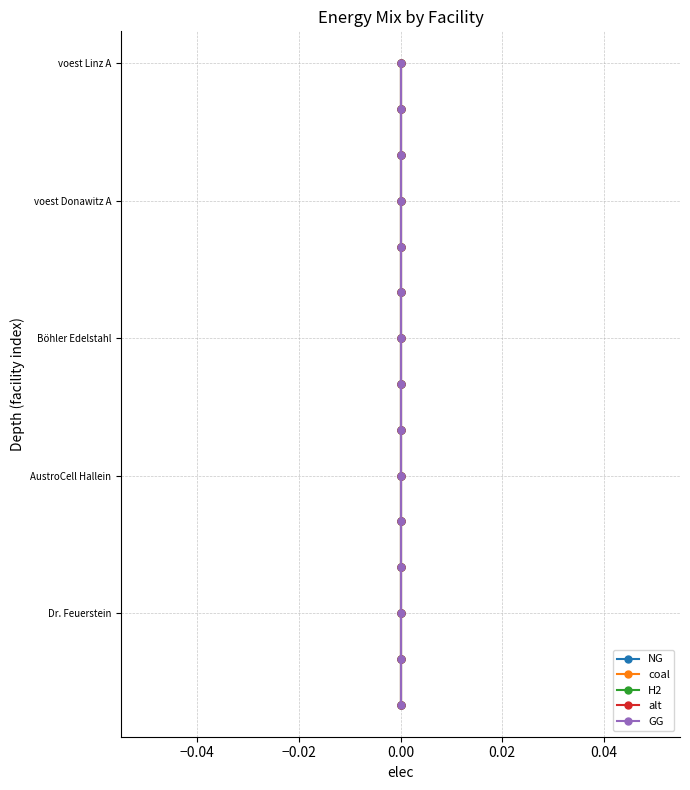

True or false: GG and NG intersect in this chart.

False